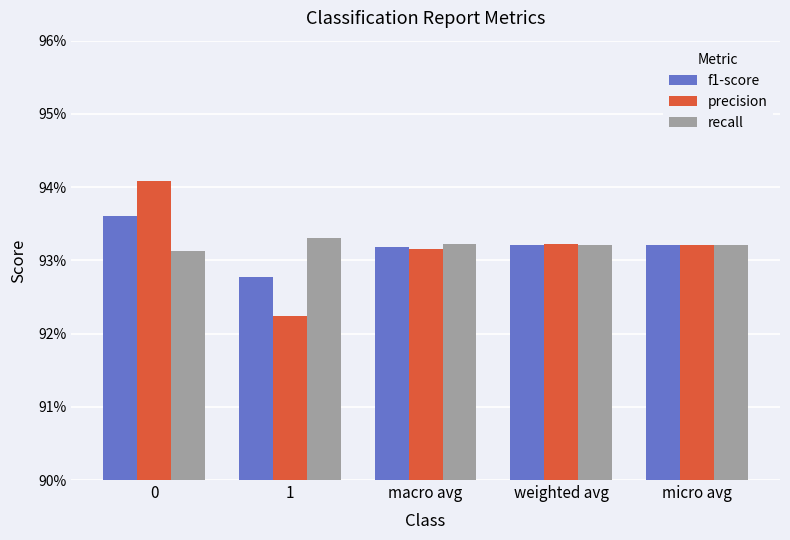

Rank the categories by f1-score value from highest to lowest.

0, weighted avg, micro avg, macro avg, 1